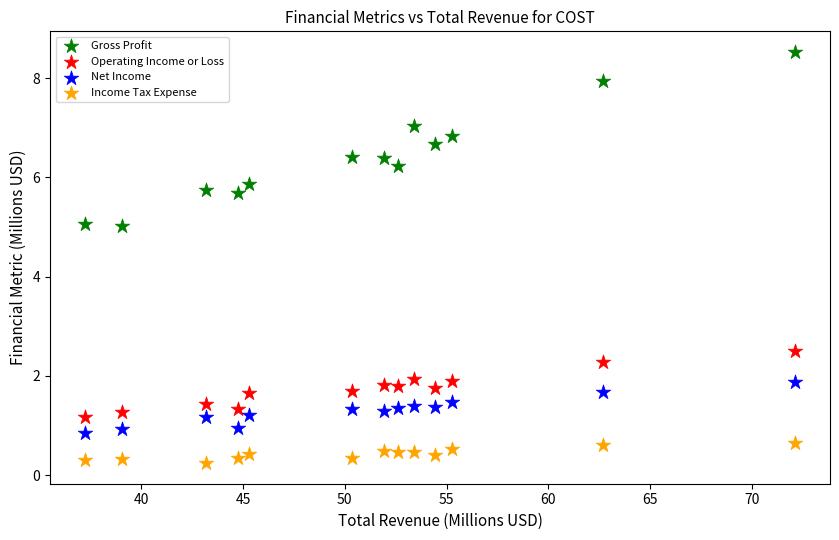

Which series contains the lowest Y value?

Income Tax Expense